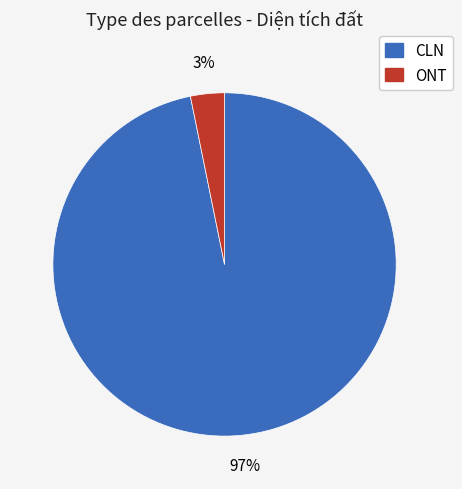

To the nearest percent, what is the difference between the largest and smallest slice percentages?

94%